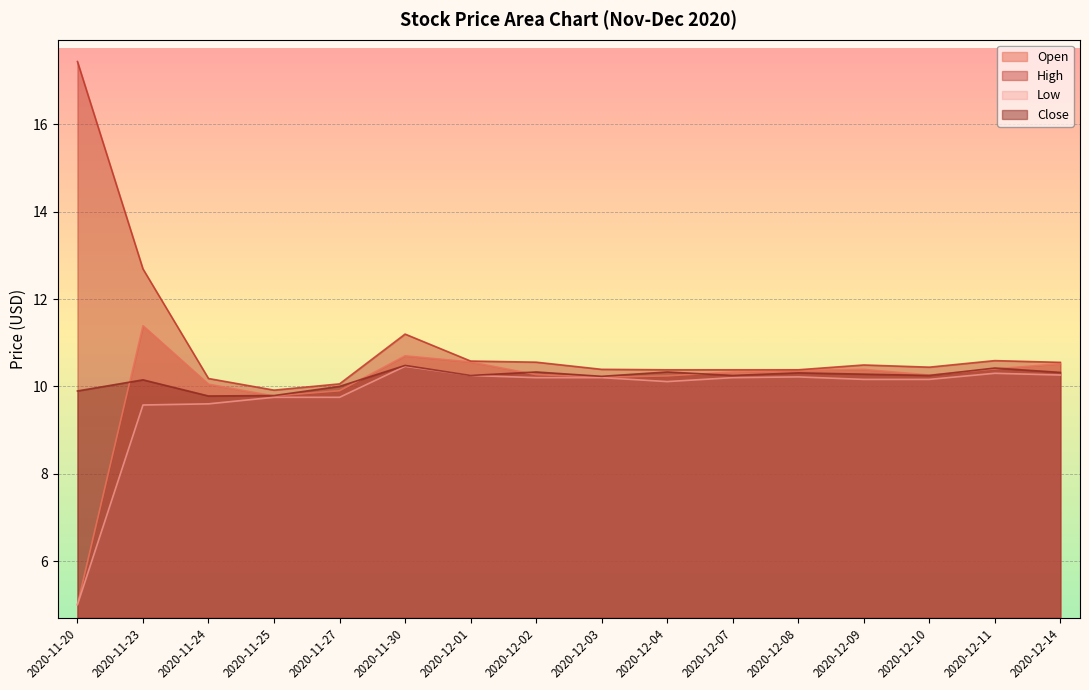

True or false: Open and High cross at least once.

False